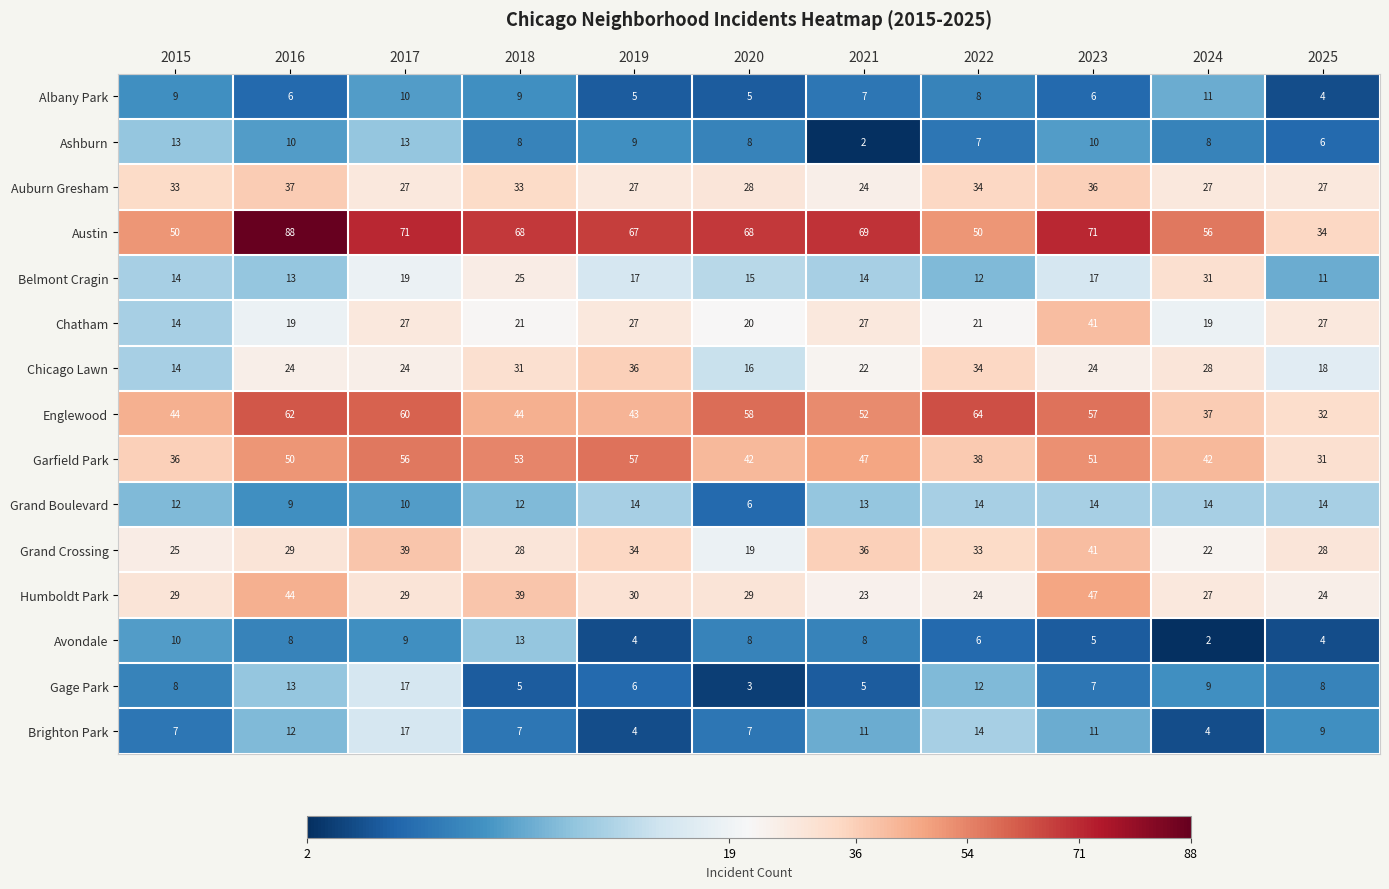

What is the sum of all Belmont Cragin values?

188